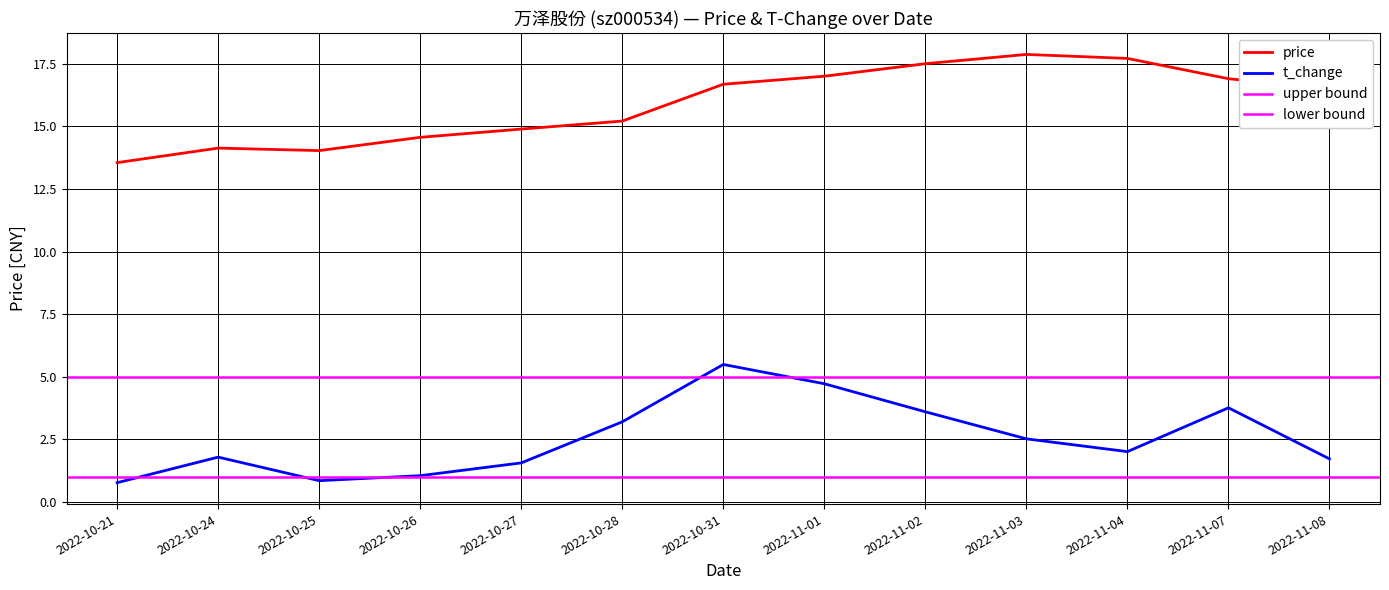

What is the sum of the price values at 2022-11-01 and 2022-11-07?

33.9